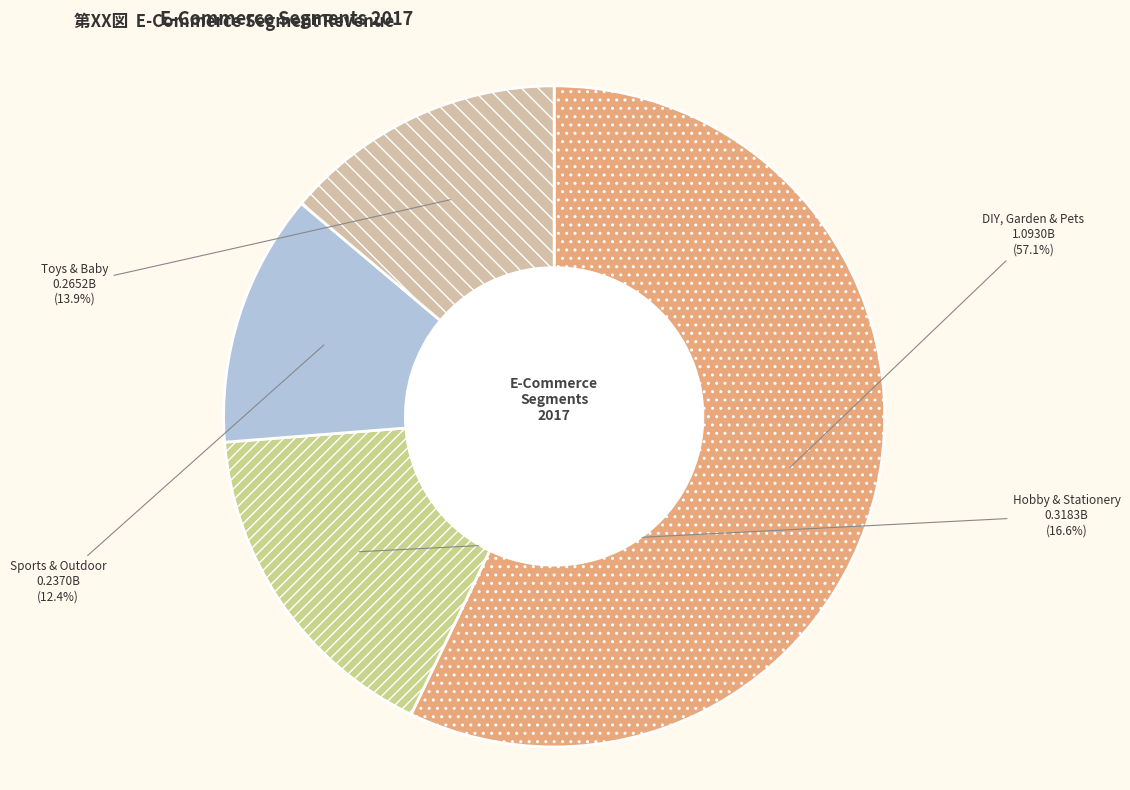

Which category has the smallest portion of the pie?

Sports & Outdoor